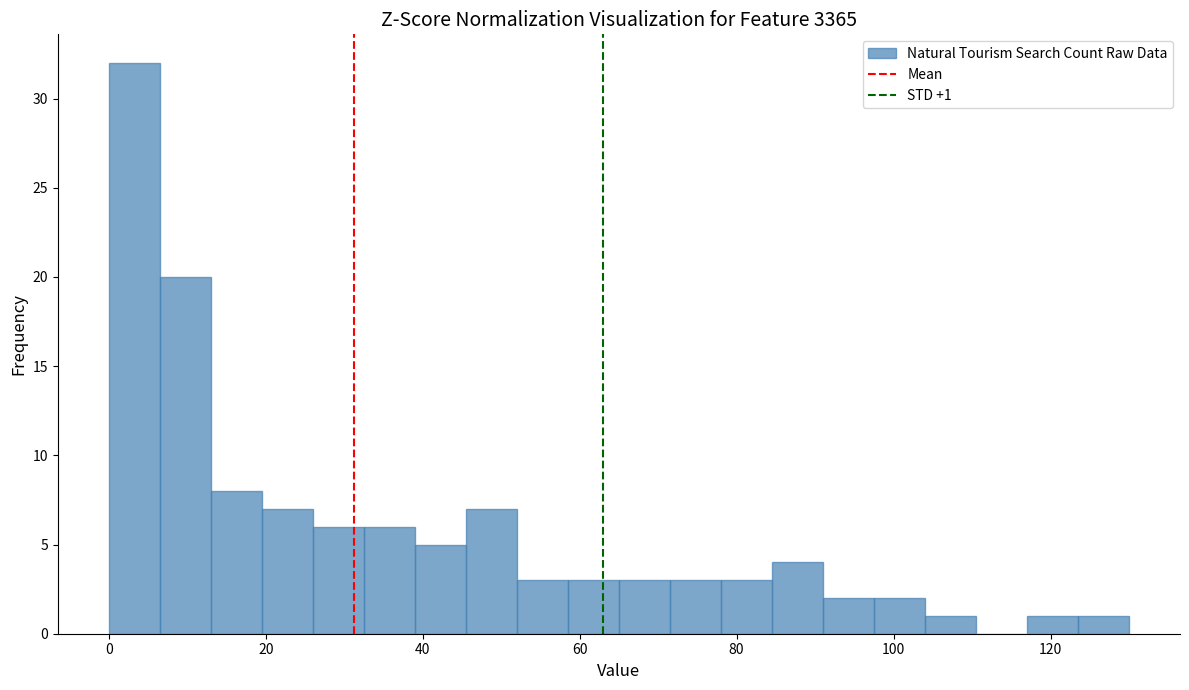

Read against the x-axis, roughly where is the centre of the tallest bar?

4